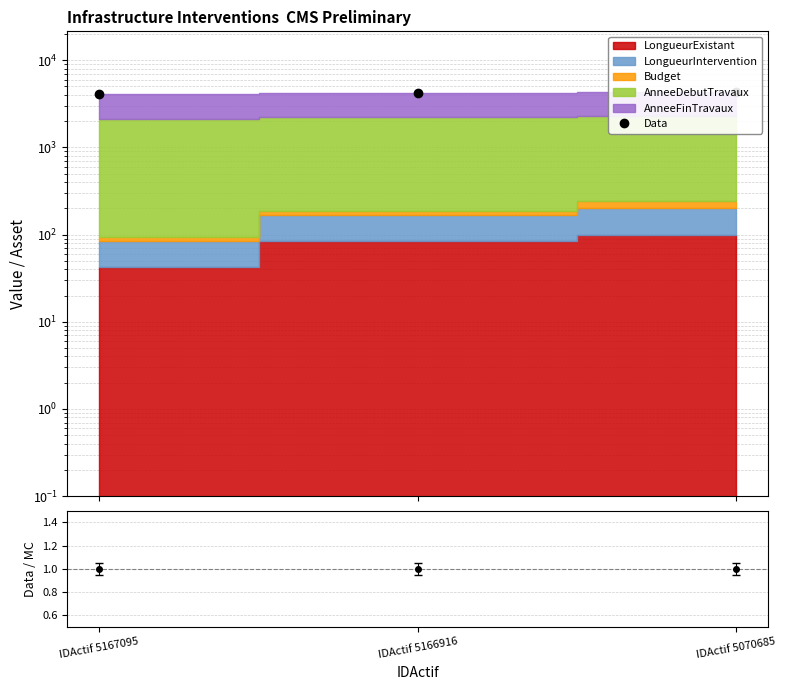

Reading right to left, transcribe all the data shown in this chart.

4282	4235	4138